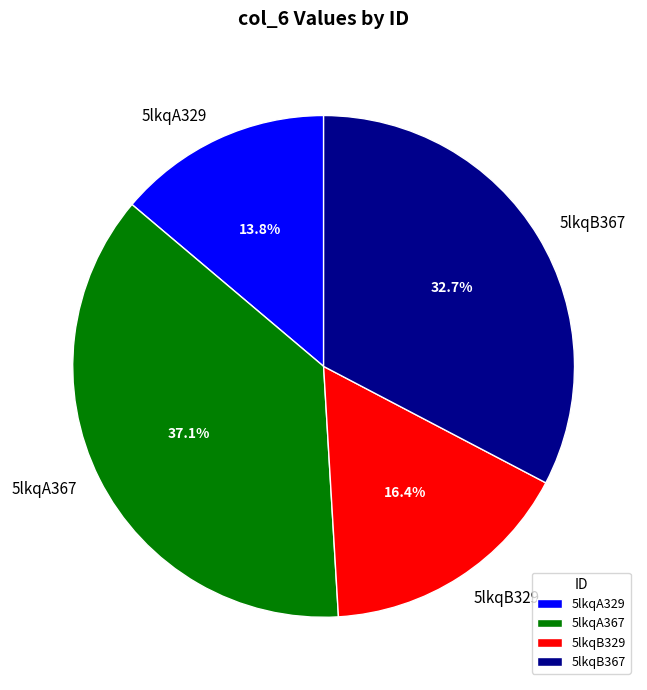

How many segments does this pie chart have?

4